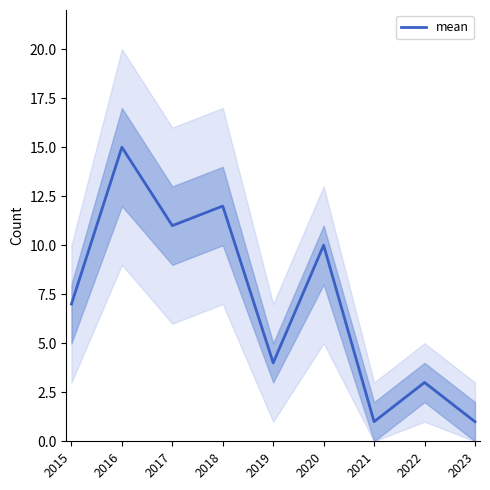

What is the ratio of the value at 2023 to the value at 2021?

1.0